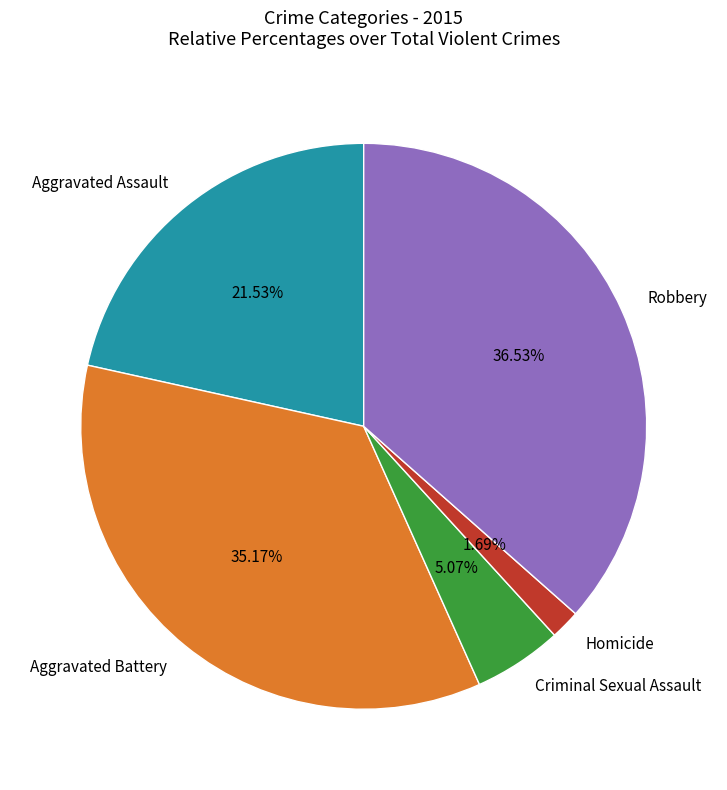

Is Aggravated Assault the majority of the pie?

No